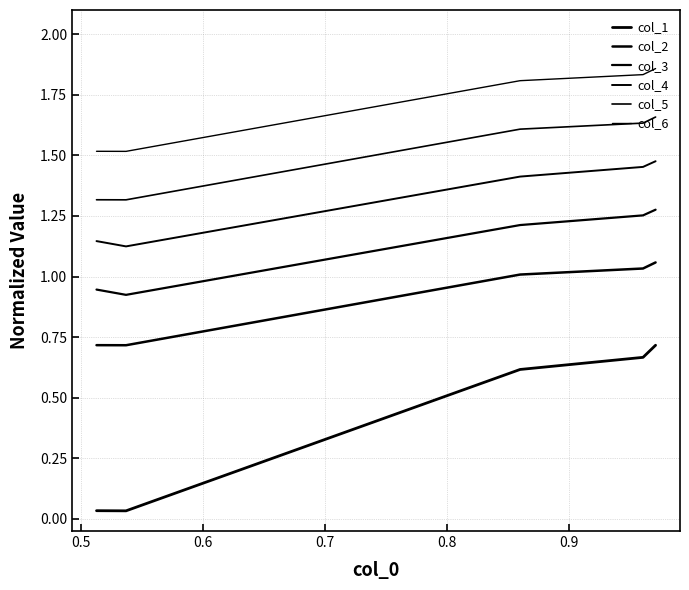

True or false: col_5 and col_2 intersect in this chart.

False